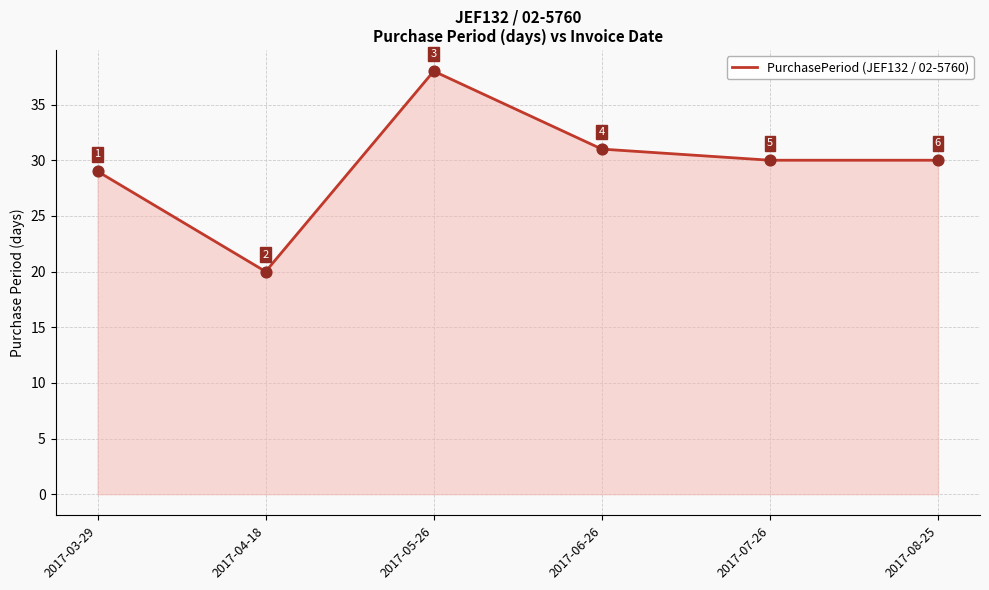

Between 2017-06-26 and 2017-08-25, which is larger?

2017-06-26